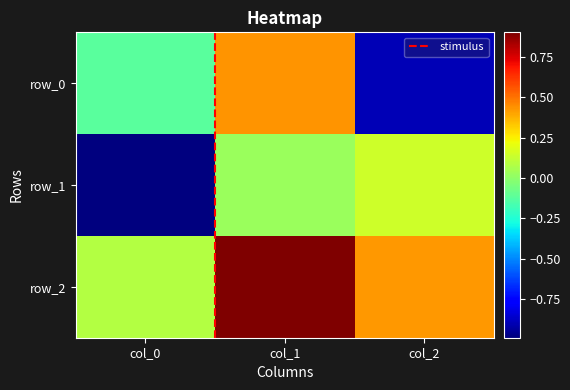

What value does the row_1 series have at col_2?

0.1